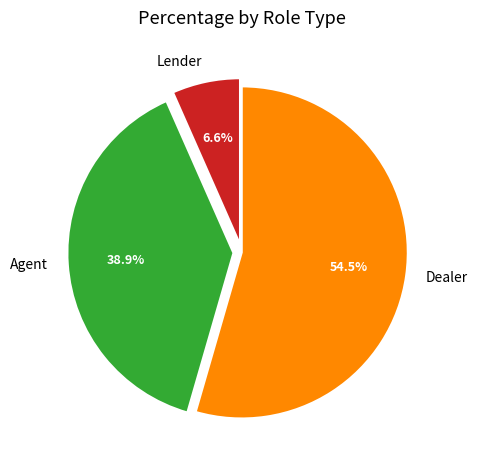

How many segments does this pie chart have?

3